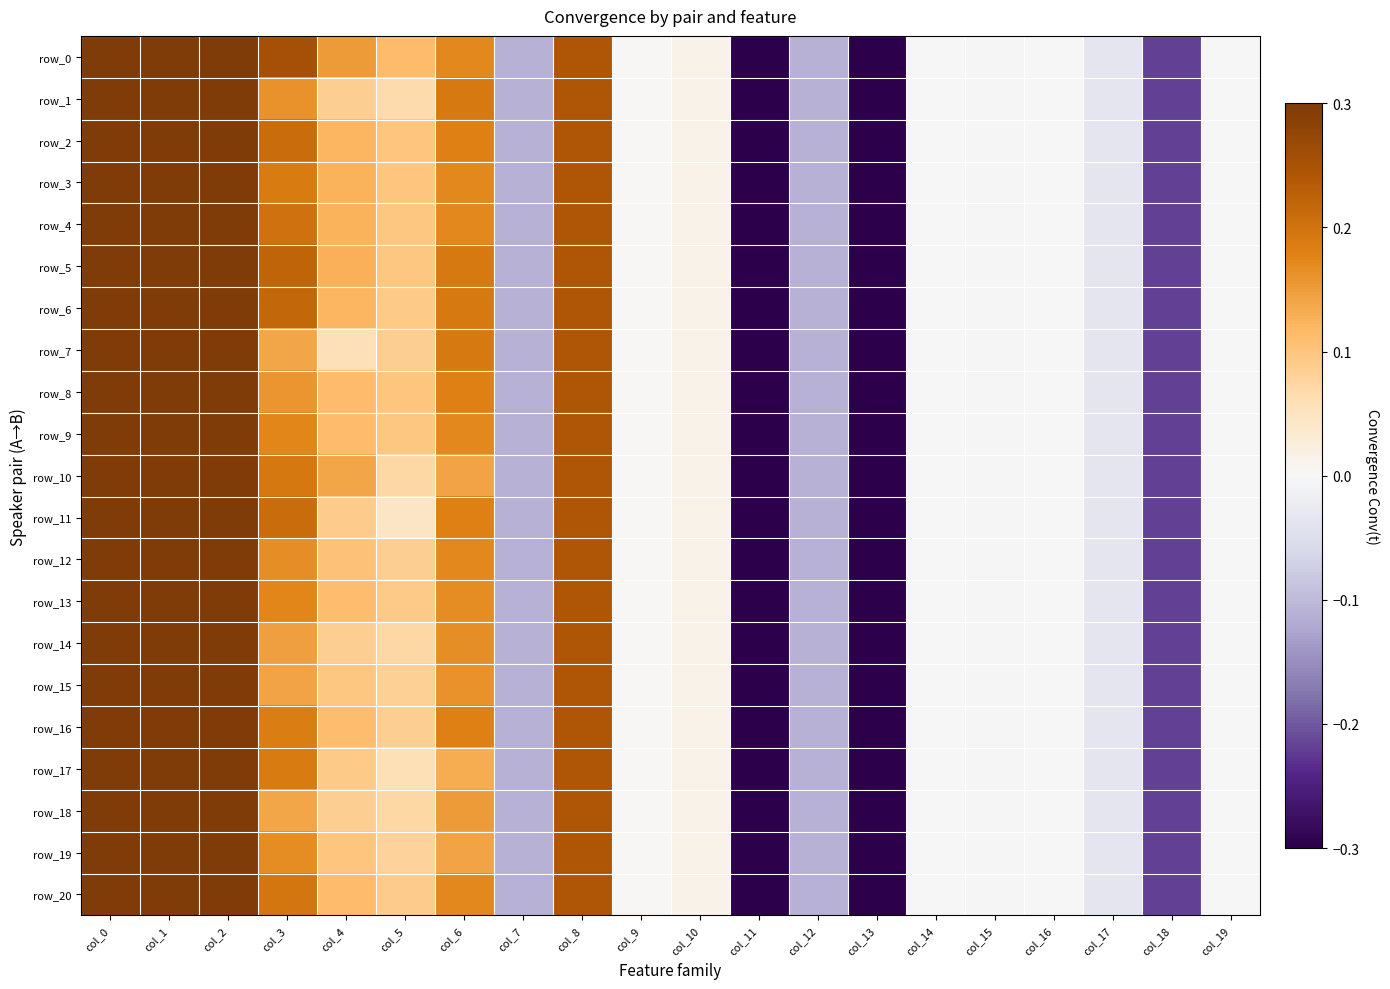

What is the total value across all series at col_10?

0.3